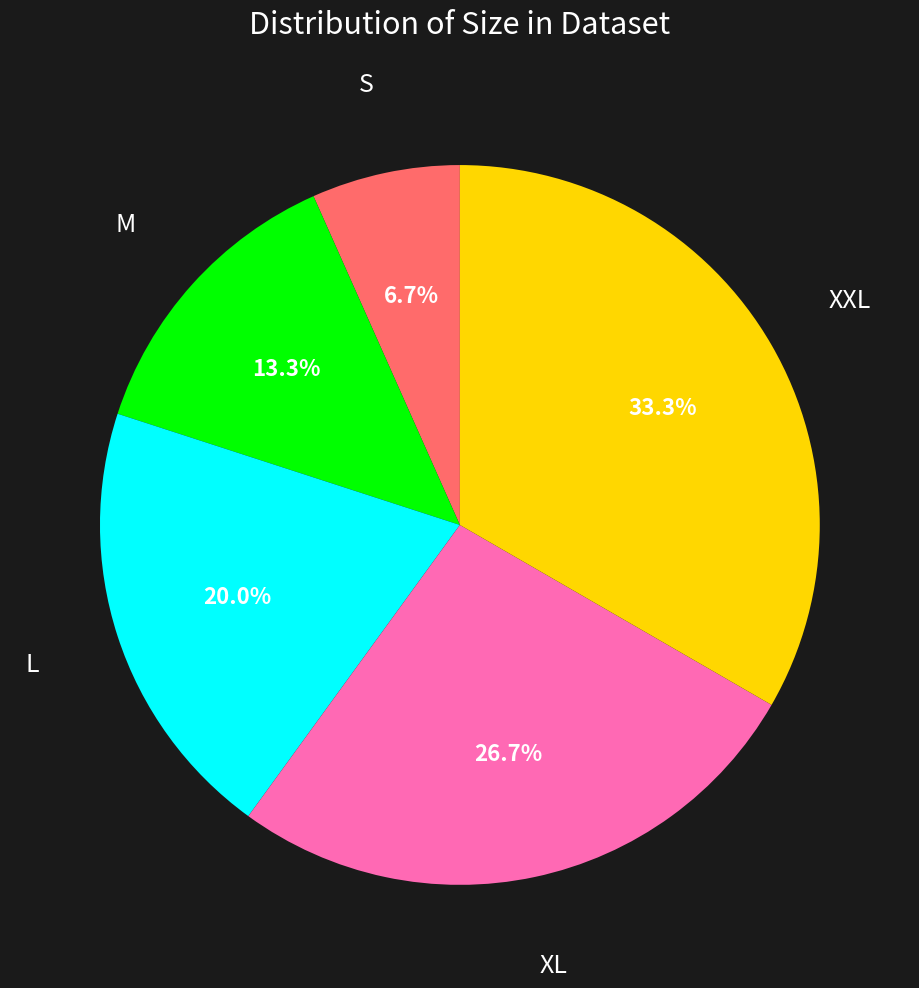

Which slice is the largest?

XXL